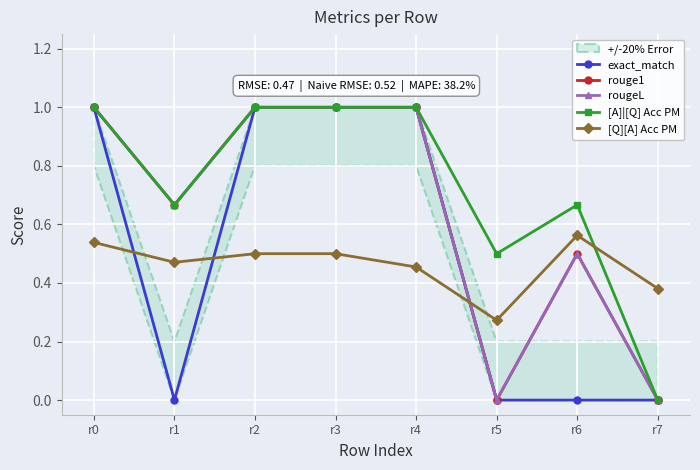

Is the value of [Q][A] Acc PM at r2 greater than the value of rouge1 at r6?

No